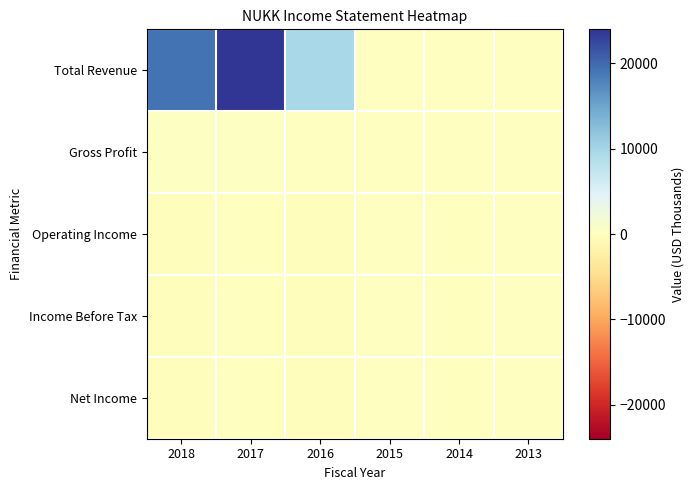

Reading right to left, transcribe all the data shown in this chart.

Total Revenue: 2013=0	2014=100	2015=0	2016=9700	2017=24000	2018=19200
Gross Profit: 2013=0	2014=100	2015=0	2016=100	2017=300	2018=300
Operating Income: 2013=0	2014=-100	2015=0	2016=-300	2017=-100	2018=-200
Income Before Tax: 2013=0	2014=-100	2015=0	2016=-300	2017=-100	2018=-200
Net Income: 2013=0	2014=-100	2015=0	2016=-300	2017=-100	2018=-200